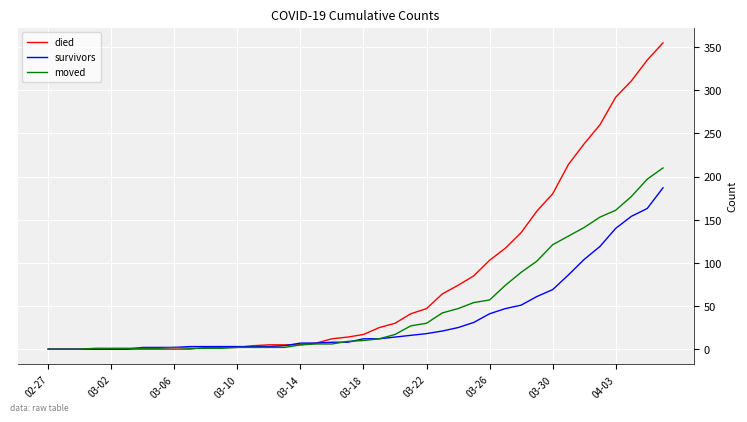

What is the greatest value displayed?

355